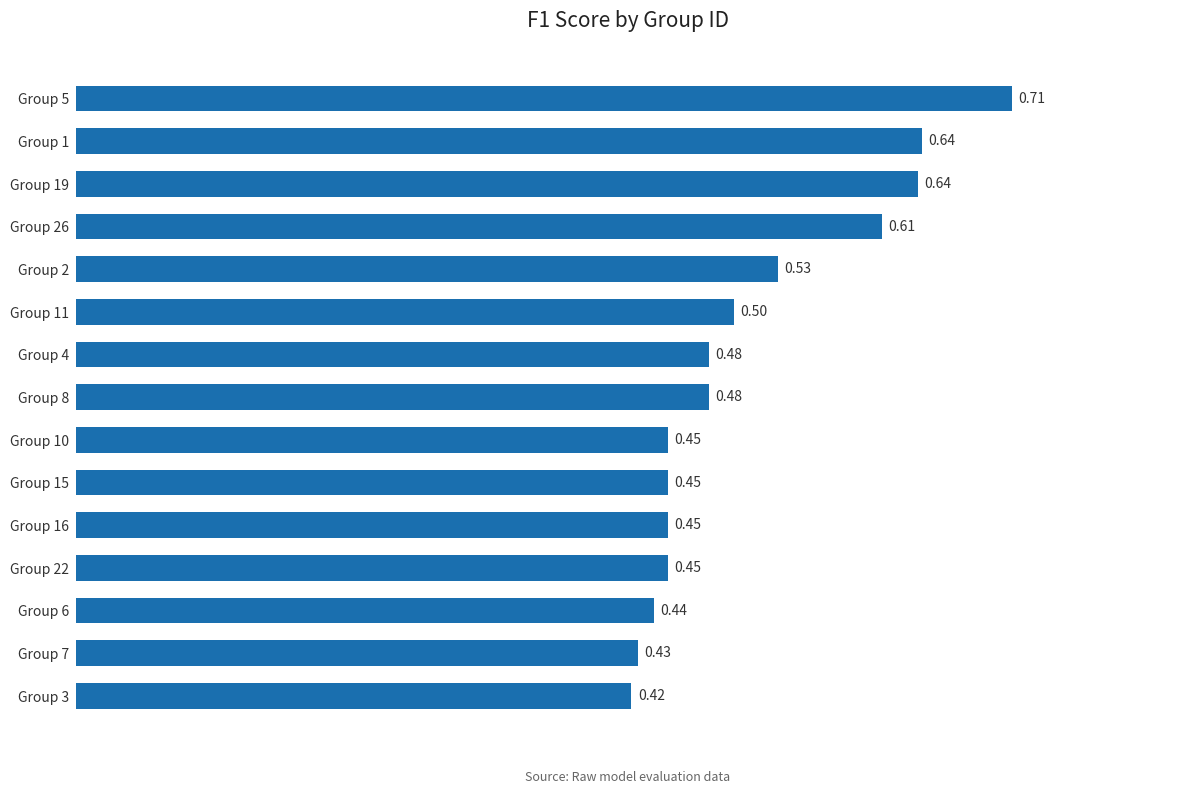

Which has a higher value, Group 6 or Group 15?

Group 15